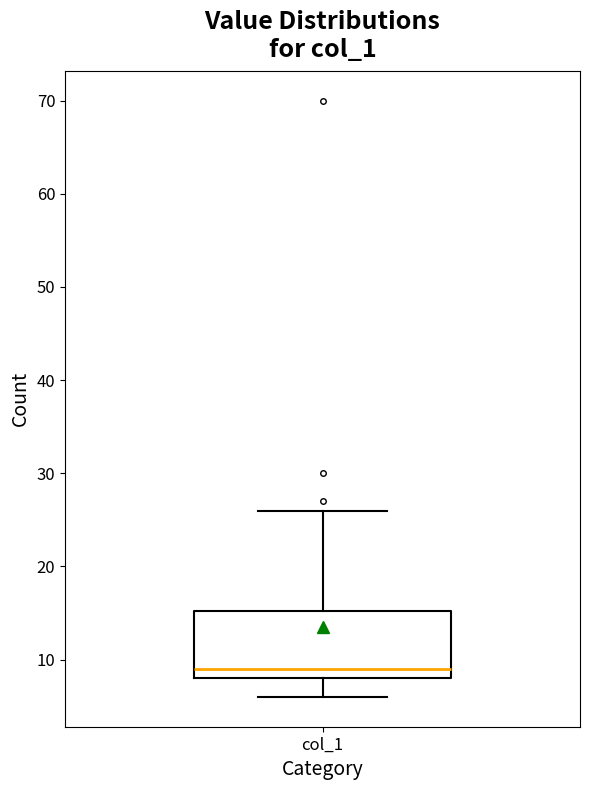

Read this box plot against the y-axis: the position of the median line, the range covered by the box, and the ends of both whiskers. The values are not printed on the chart, so give them approximately, as read against the axis.

median 9, box 8 to 15, whiskers 6 to 26